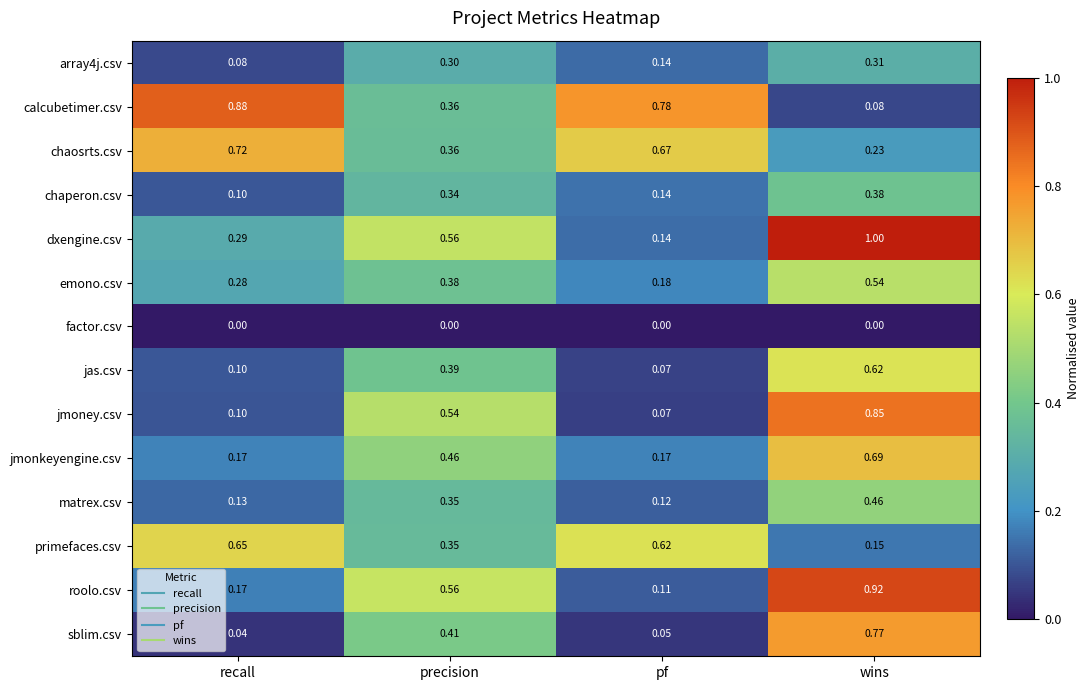

What is the difference between the highest and lowest values at wins?

1.0